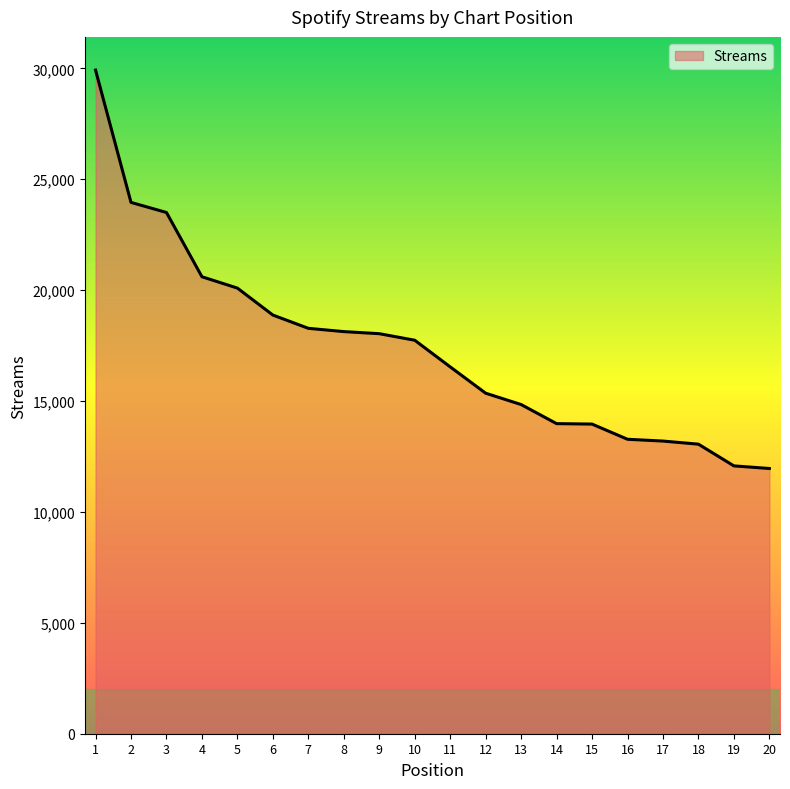

What is the difference between the maximum and second lowest values?

17845